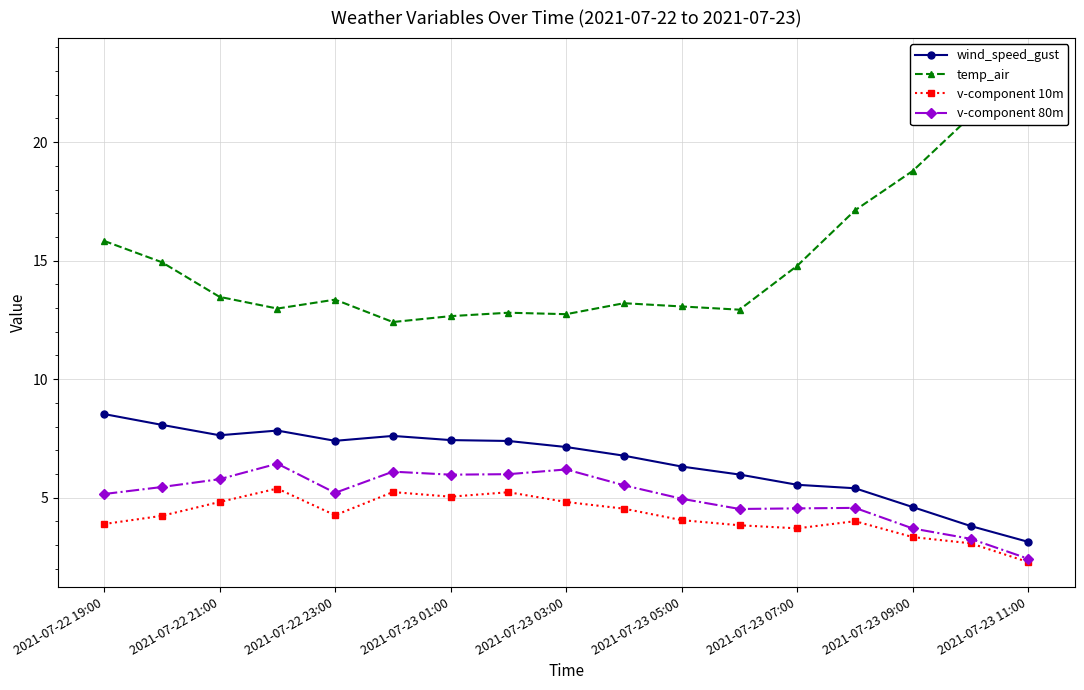

How many lines are shown in the chart?

4